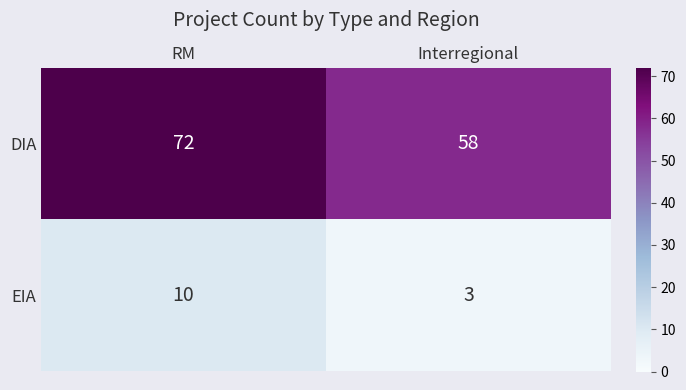

What is the sum of all DIA values?

130